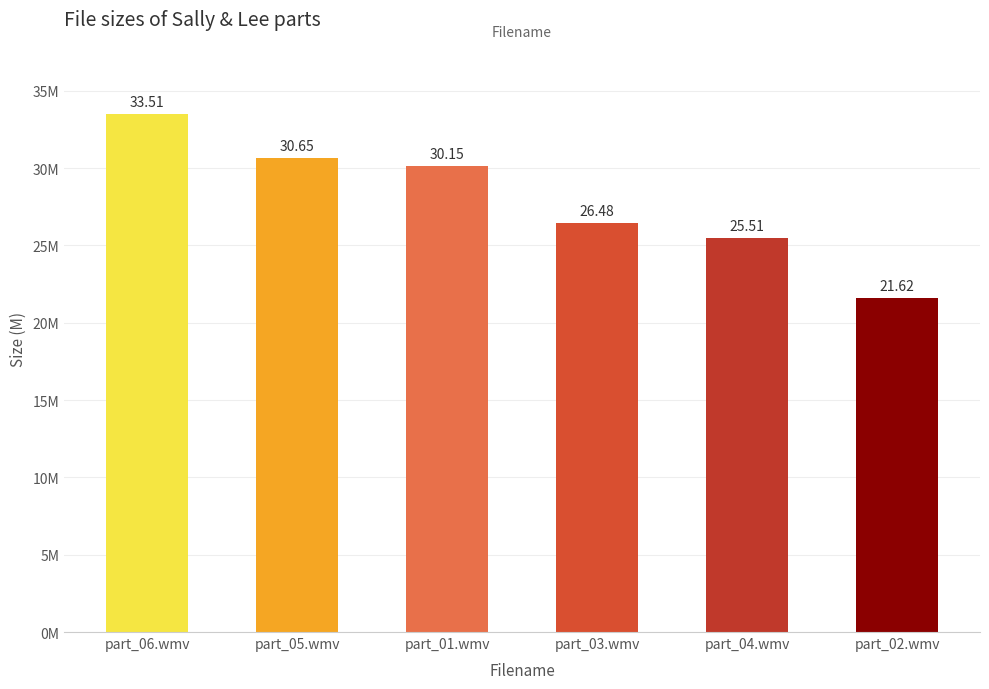

Where is the data nearest to the value 27?

part_03.wmv